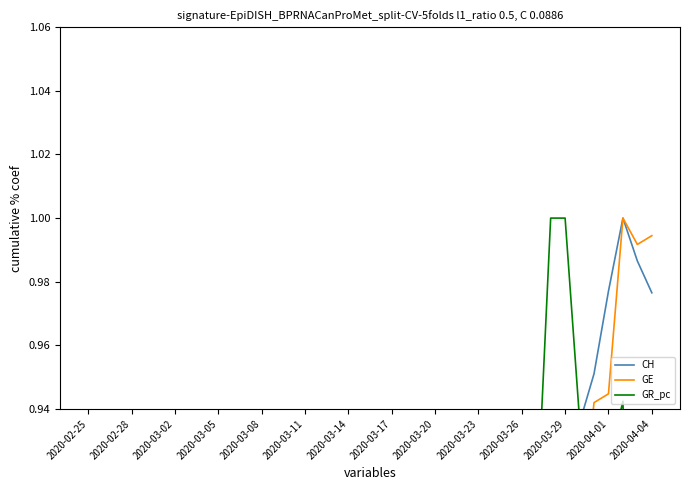

The value of GE at 2020-03-26 is 1.2. True or false?

False